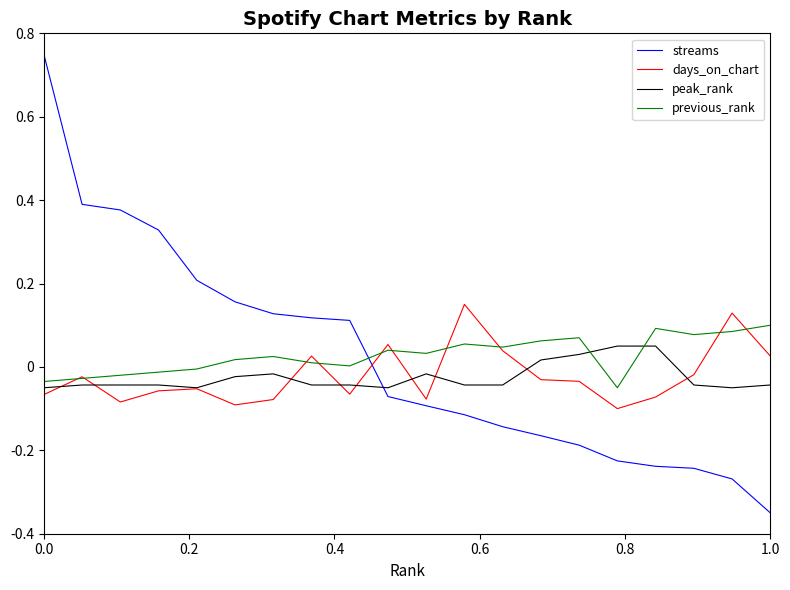

True or false: streams and days_on_chart cross at least once.

True